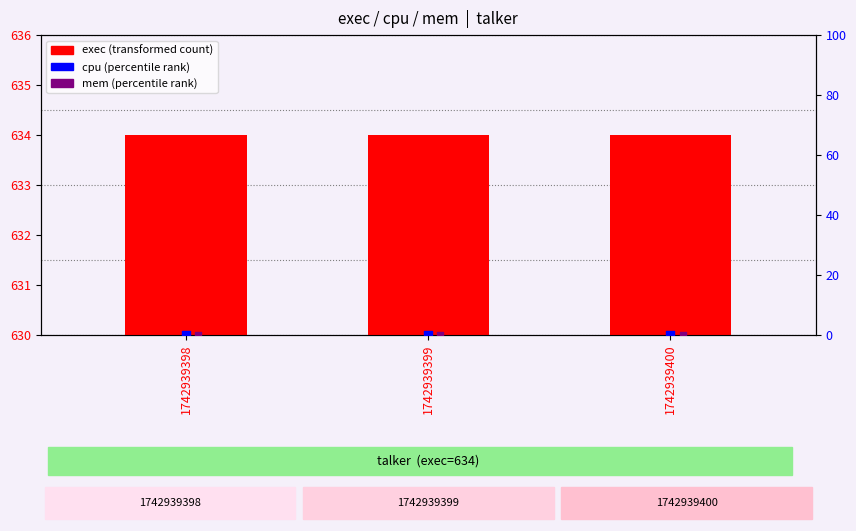

Which series has the largest Y range (max minus min)?

exec (transformed count)